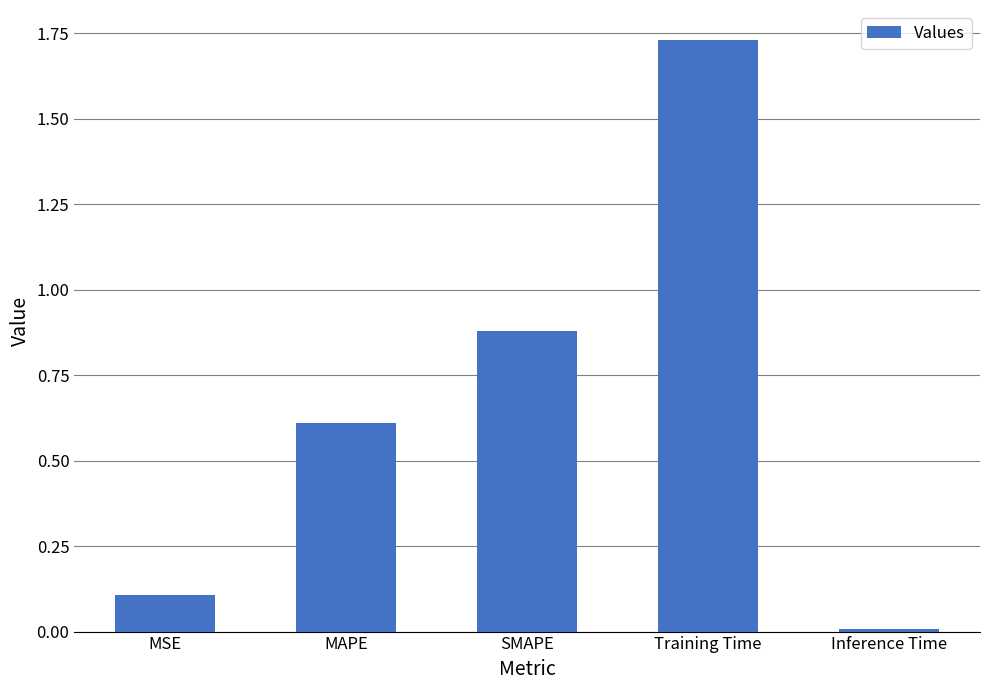

Does the chart contain any negative values?

No